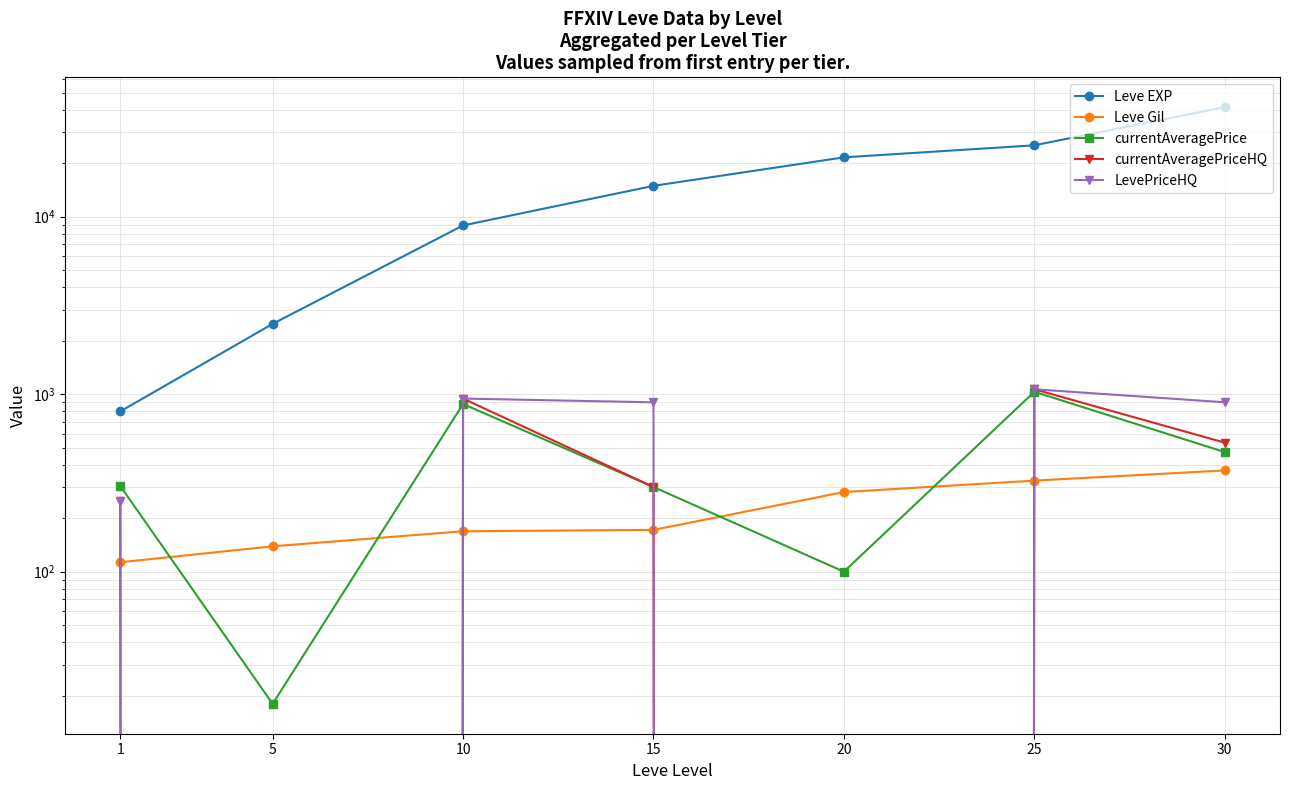

At which label is currentAveragePrice closest to 525?

30